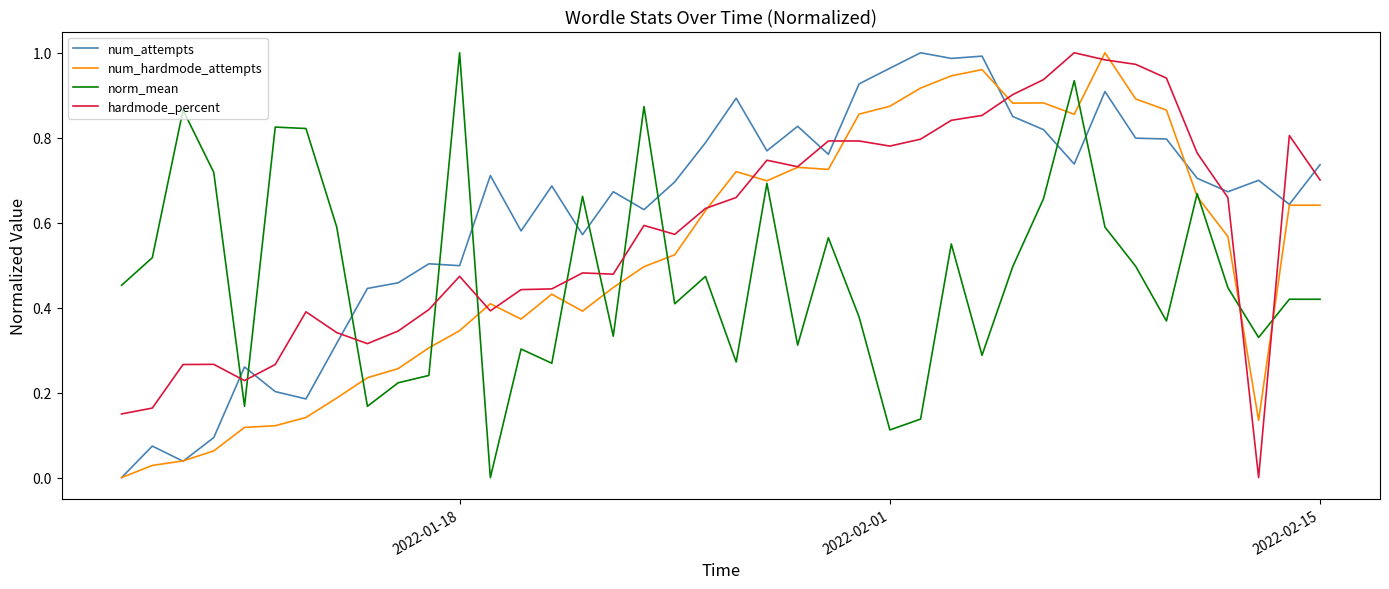

True or false: hardmode_percent and num_attempts intersect in this chart.

True